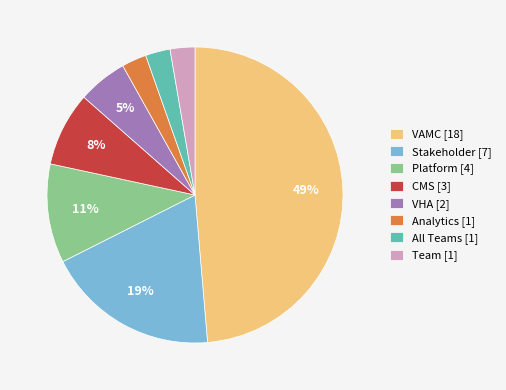

To the nearest percent, what is the average slice percentage?

12%